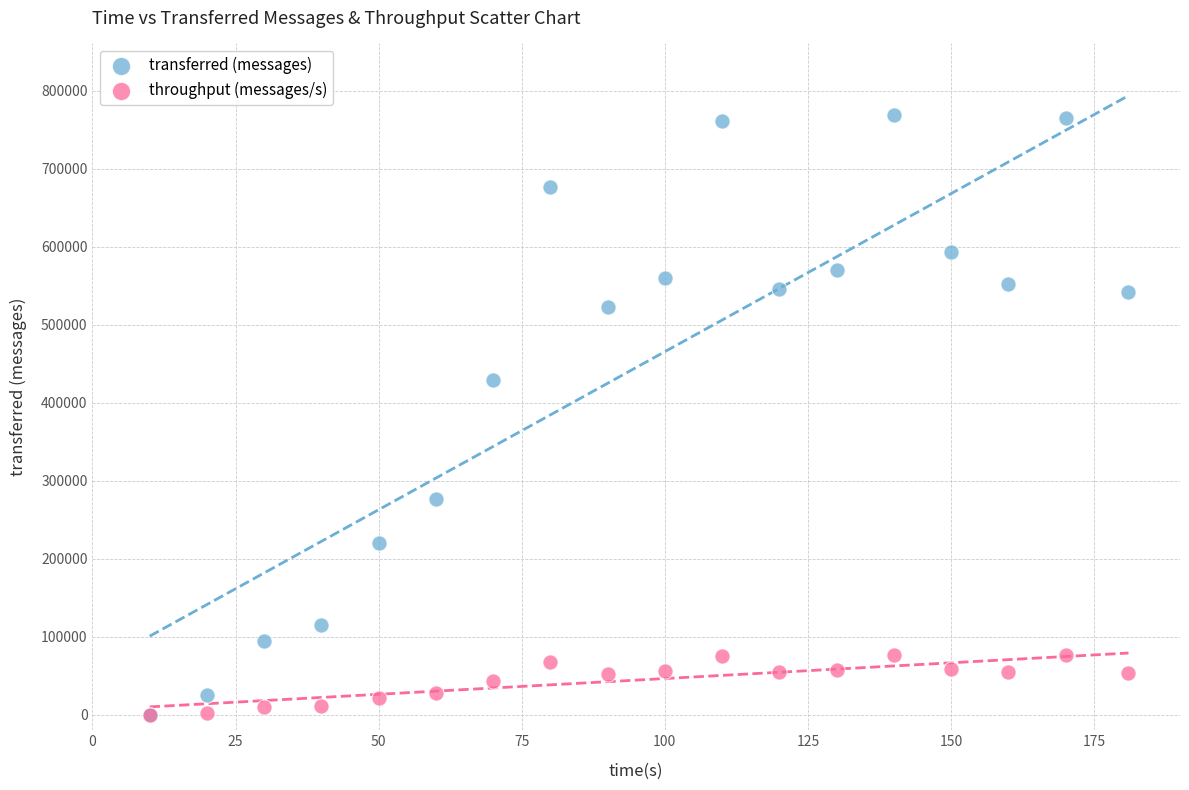

What are all the series names shown in the legend?

transferred (messages), throughput (messages/s)